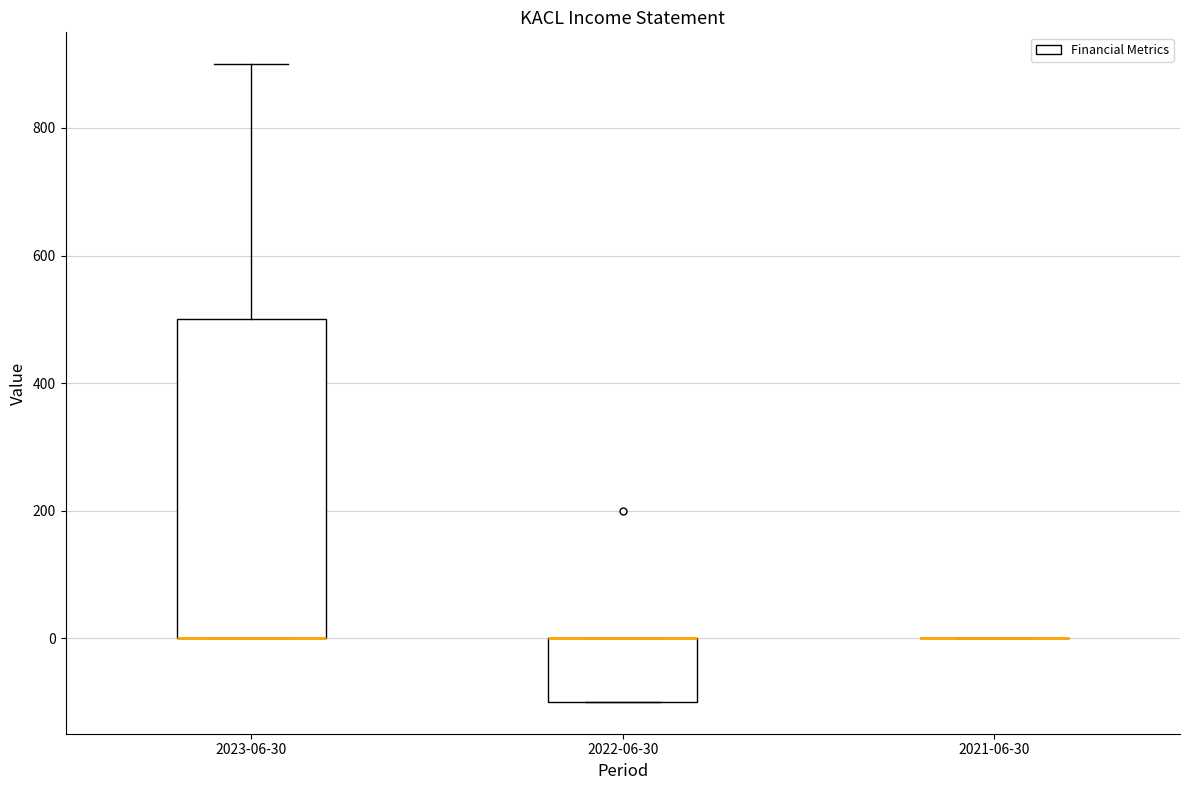

Reading left to right, read every box against the y-axis: the position of its median line, the range the box covers, and the ends of its whiskers. The values are not printed on the chart, so give them approximately, as read against the axis.

2023-06-30: median 0 (drawn on the box's lower edge), box 0 to 500, whiskers 0 to 900
2022-06-30: median 0 (drawn on the box's upper edge), box -100 to 0, whiskers -100 to 0
2021-06-30: box collapsed to a line at 0, whiskers 0 to 0